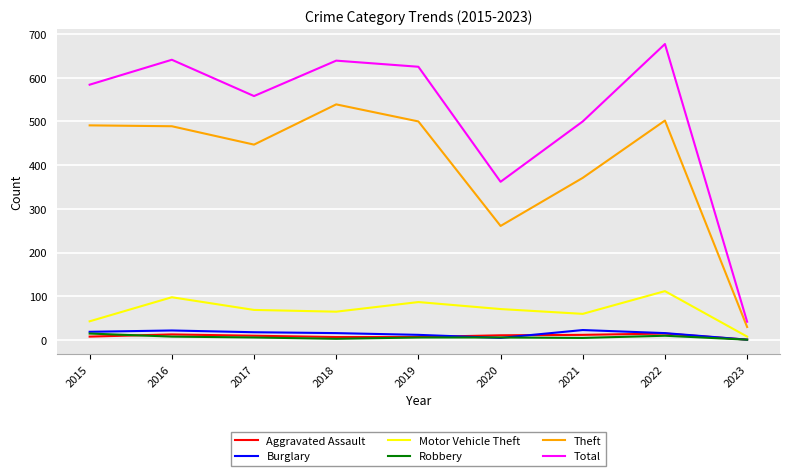

True or false: Theft and Burglary cross at least once.

False